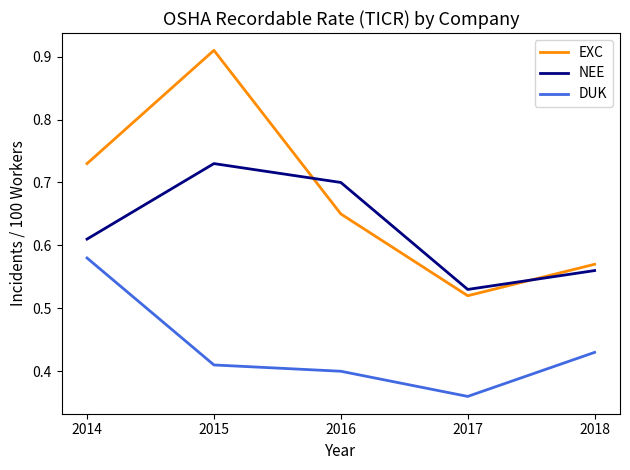

Does the chart have visible grid lines?

No